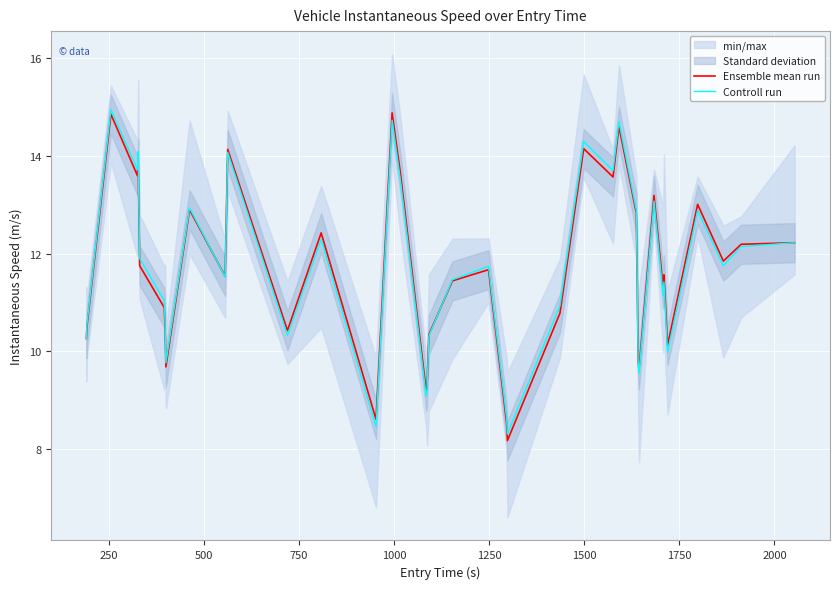

What is the minimum value for Controll run?

8.3